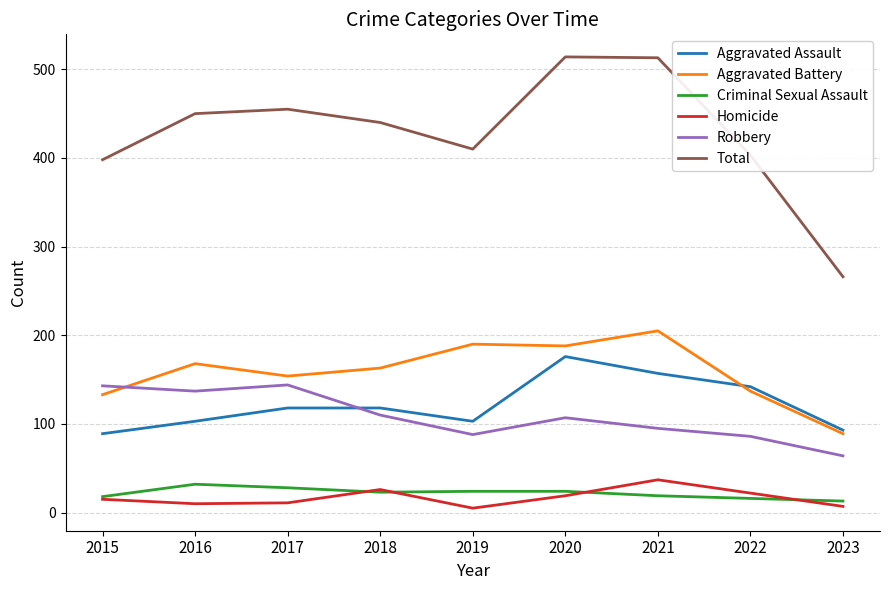

Where does the Aggravated Battery series first go above 163?

2016